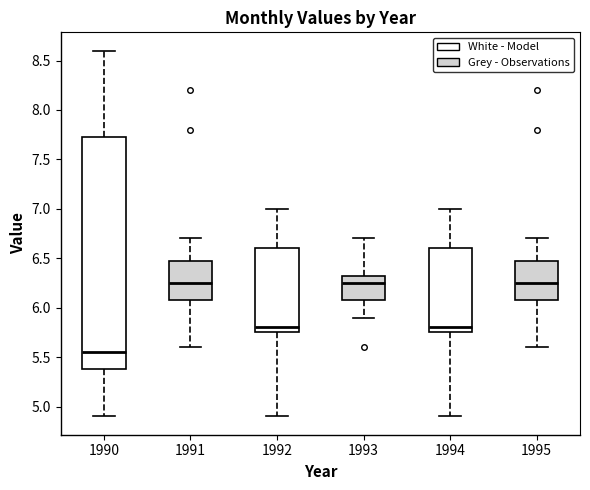

Which box's median line is the lowest?

1990